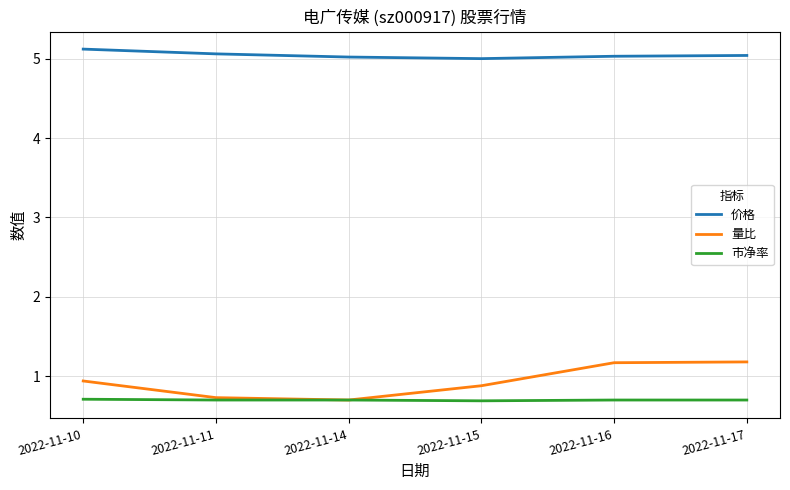

What is the average value of the 量比 series?

0.9